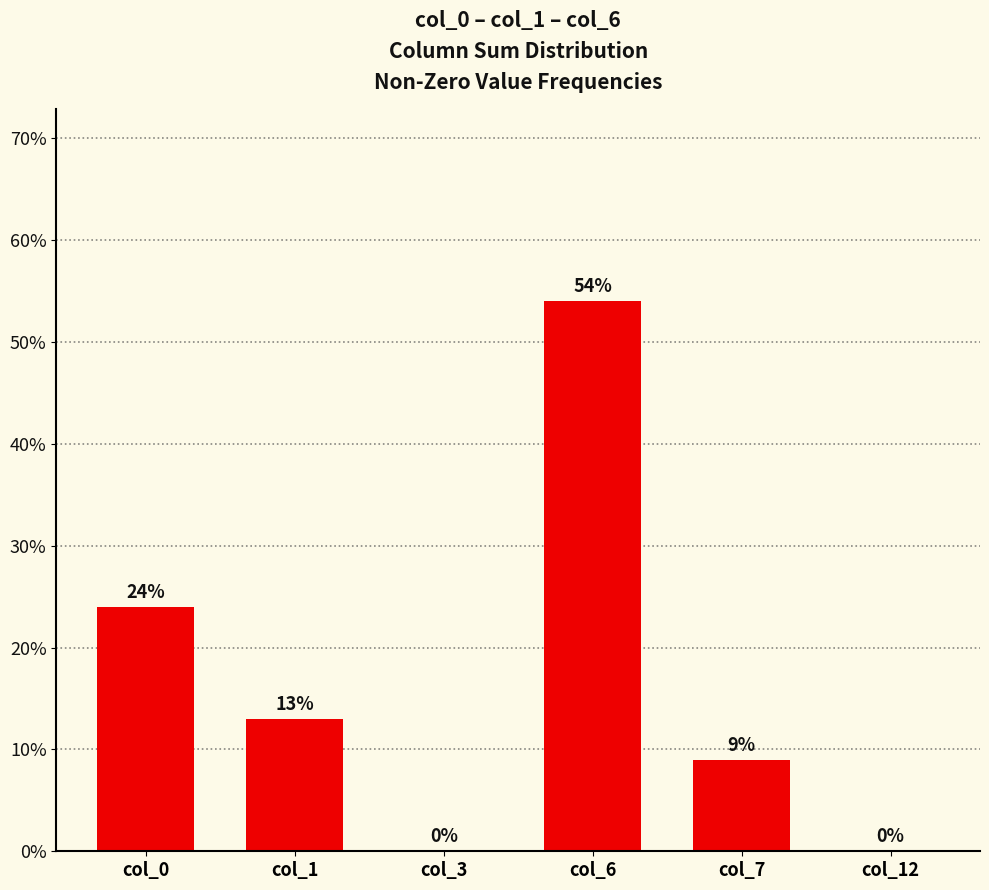

How many values are above zero?

4